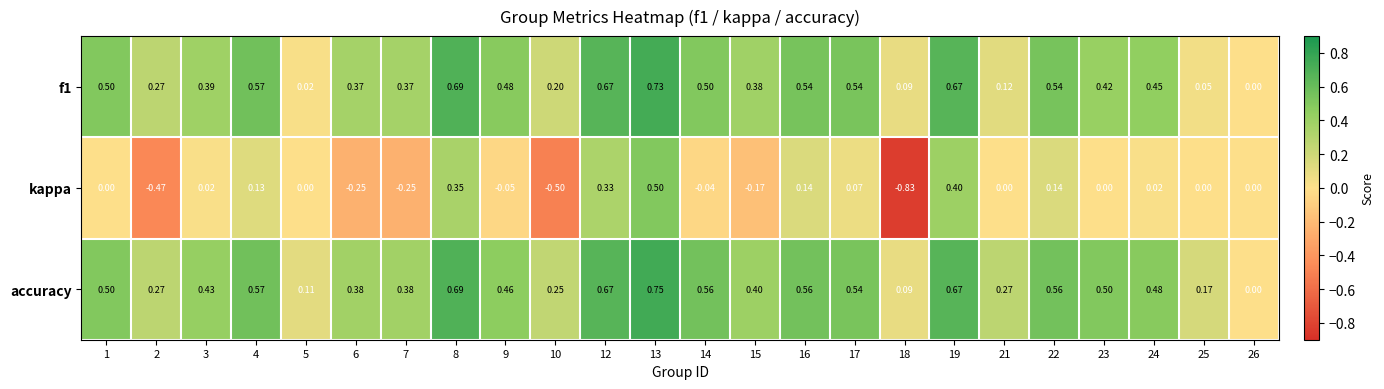

Which series has the largest range (max minus min)?

kappa